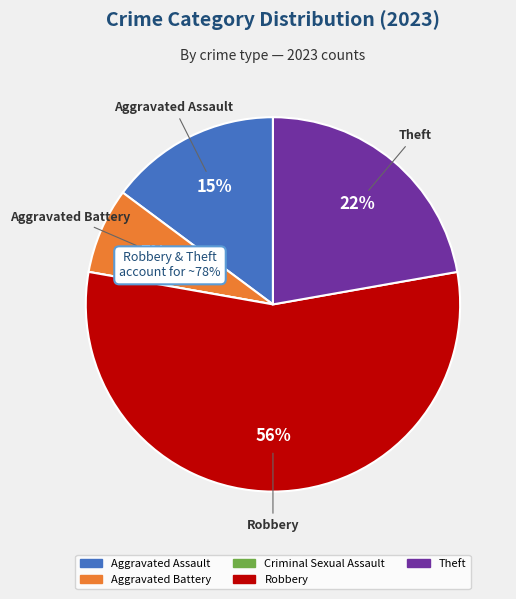

To the nearest percent, what is the difference between the largest and smallest slice percentages?

56%